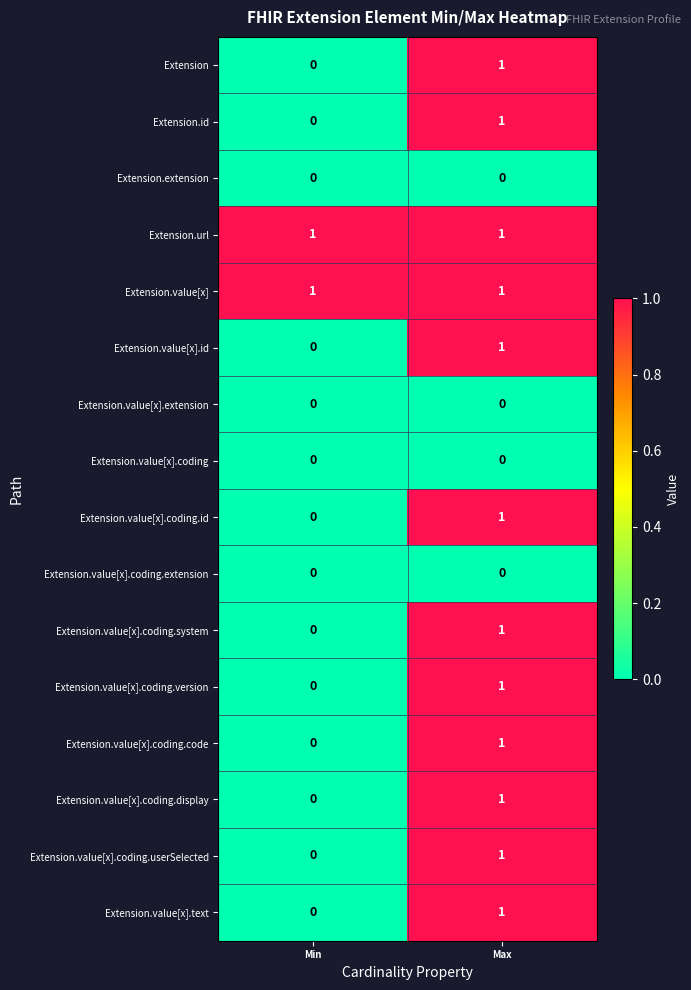

At which category is the sum across all series the highest?

Max